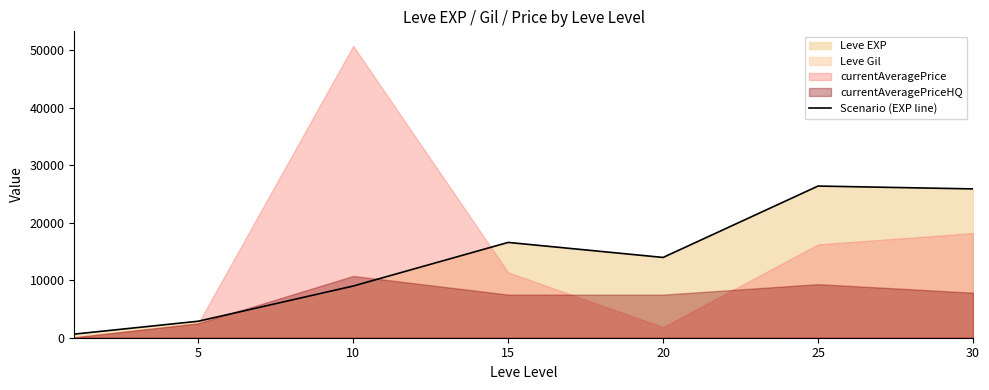

The value at 25 is 41331. True or false?

False